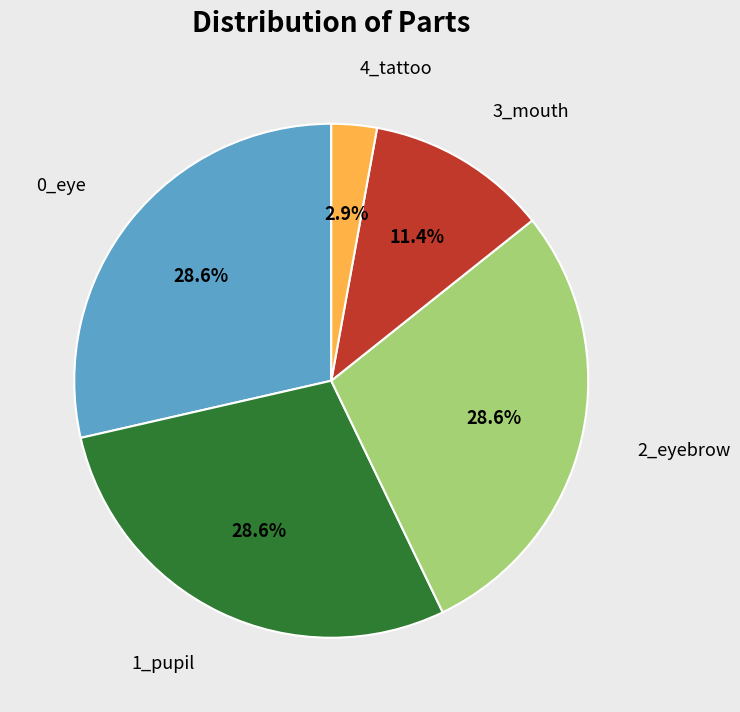

Is there a majority slice in this chart?

No